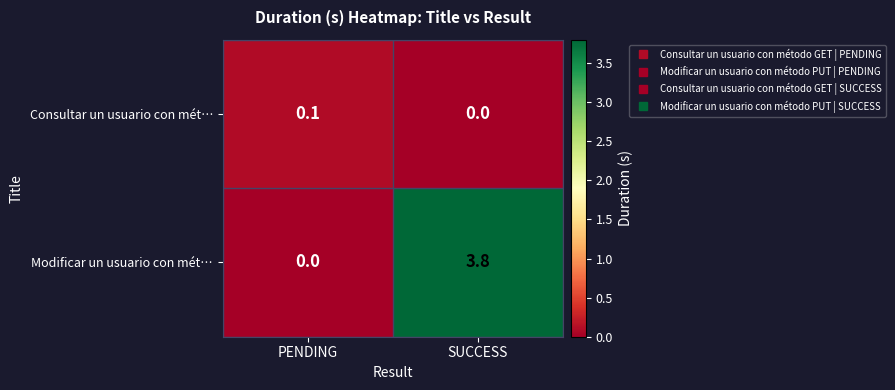

Reading left to right, extract all data points from this chart.

Consultar un usuario con mét…: 0.1	0.0
Modificar un usuario con mét…: 0.0	3.8